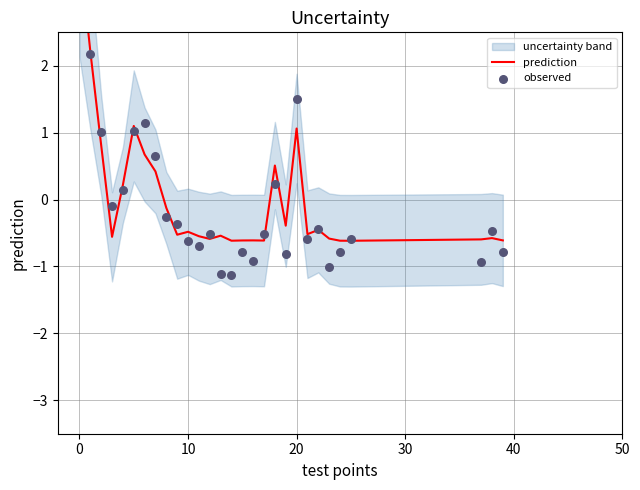

Which series has the largest total across all categories?

prediction